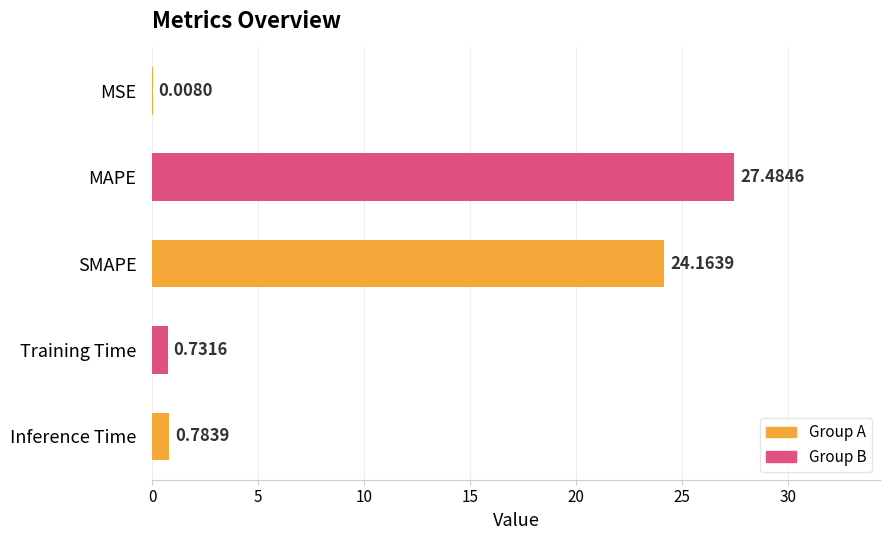

What is the sum of all values?

53.2